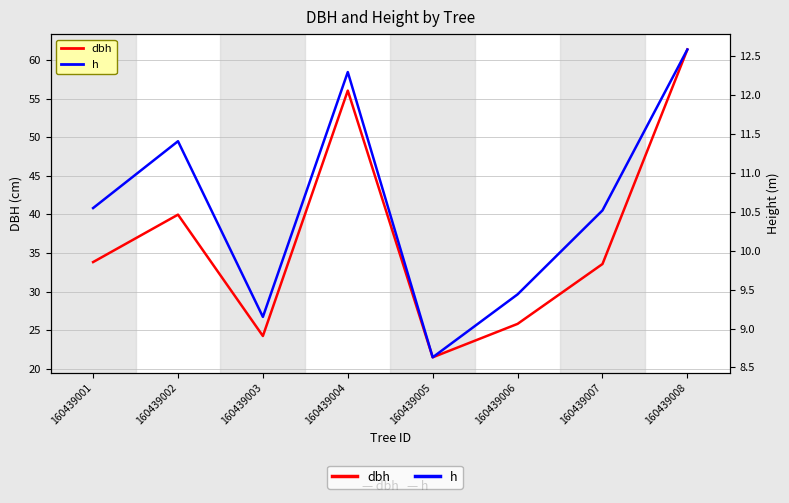

Does the chart have visible grid lines?

Yes